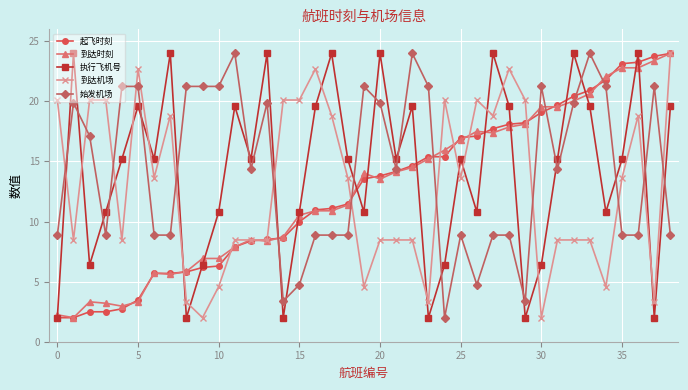

At how many categories does at least one series exceed 4?

39